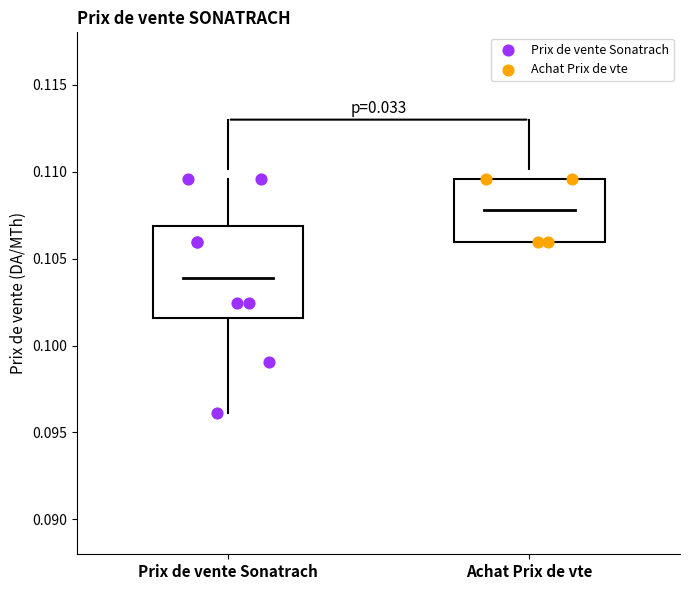

Which series reaches the minimum Y coordinate?

Prix de vente Sonatrach